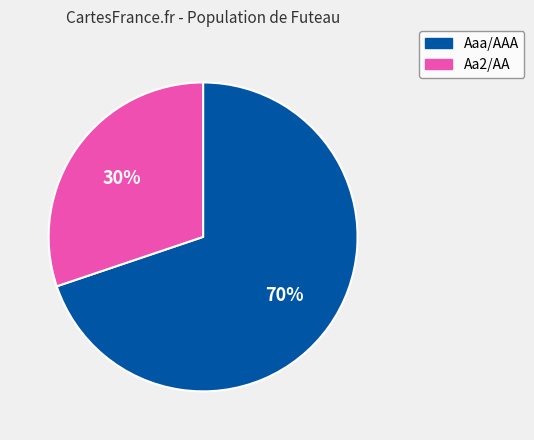

Is there any slice that represents more than half of the pie?

Yes